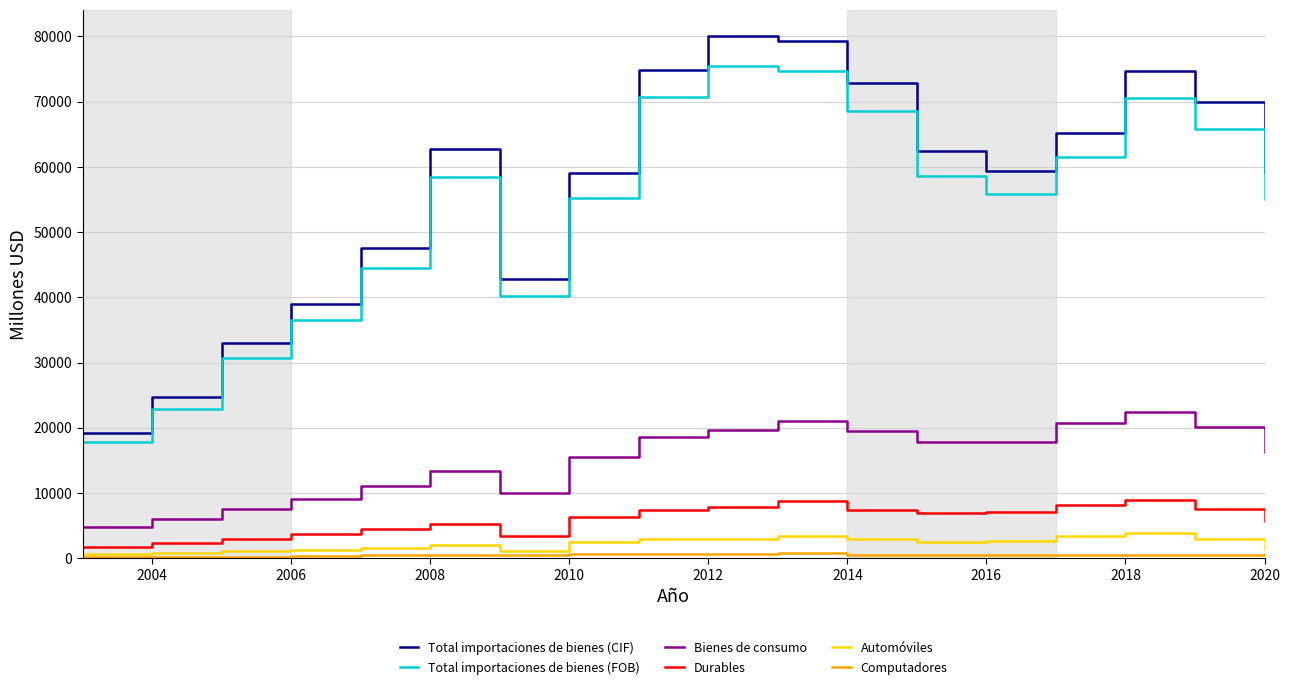

Which series has the largest range (max minus min)?

Total importaciones de bienes (CIF)